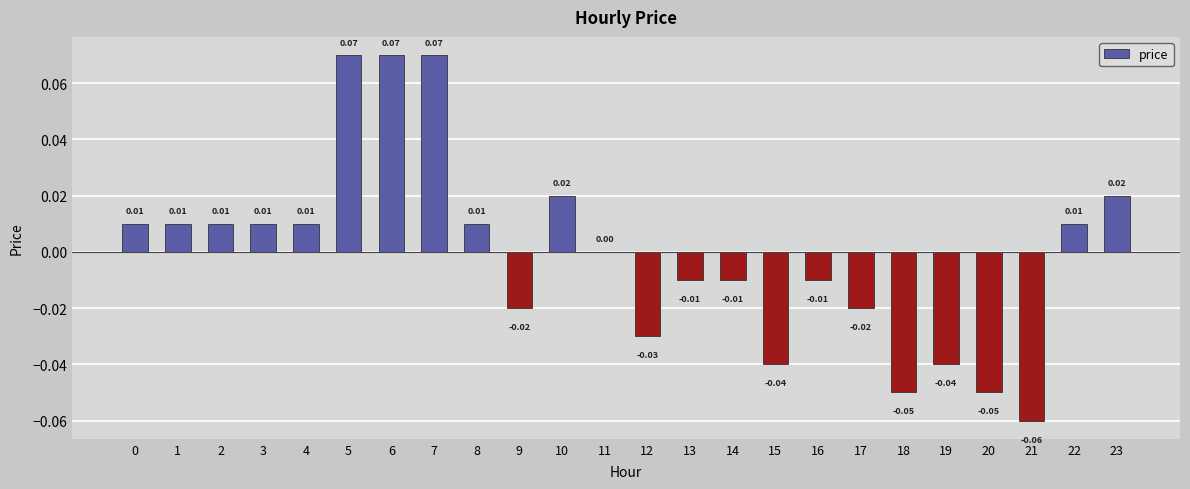

Between 21 and 7, which is larger?

7